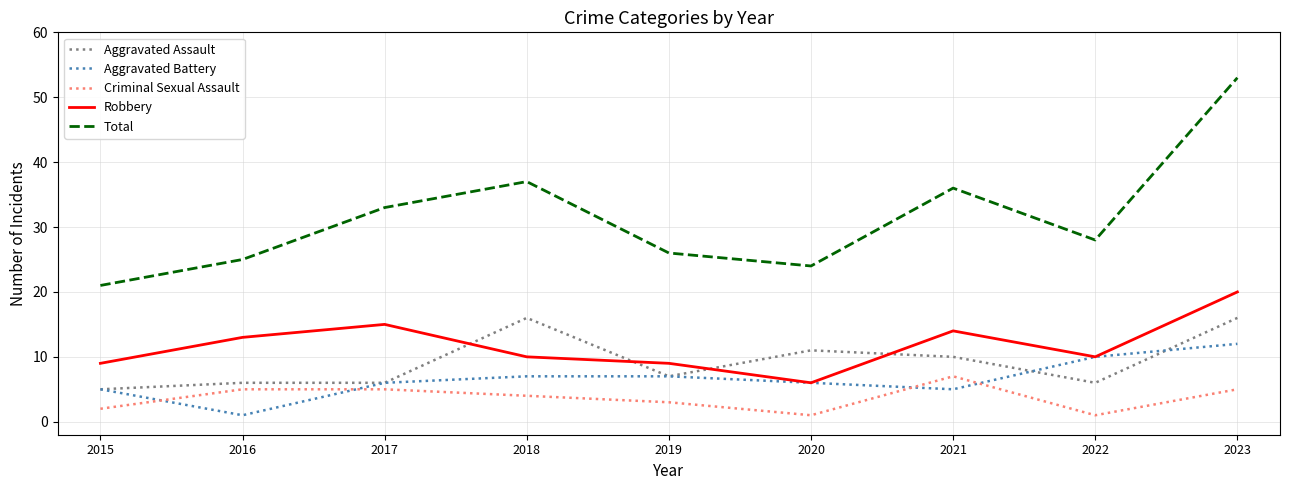

Which series ends up on top after the final intersection of Robbery and Aggravated Assault?

Robbery